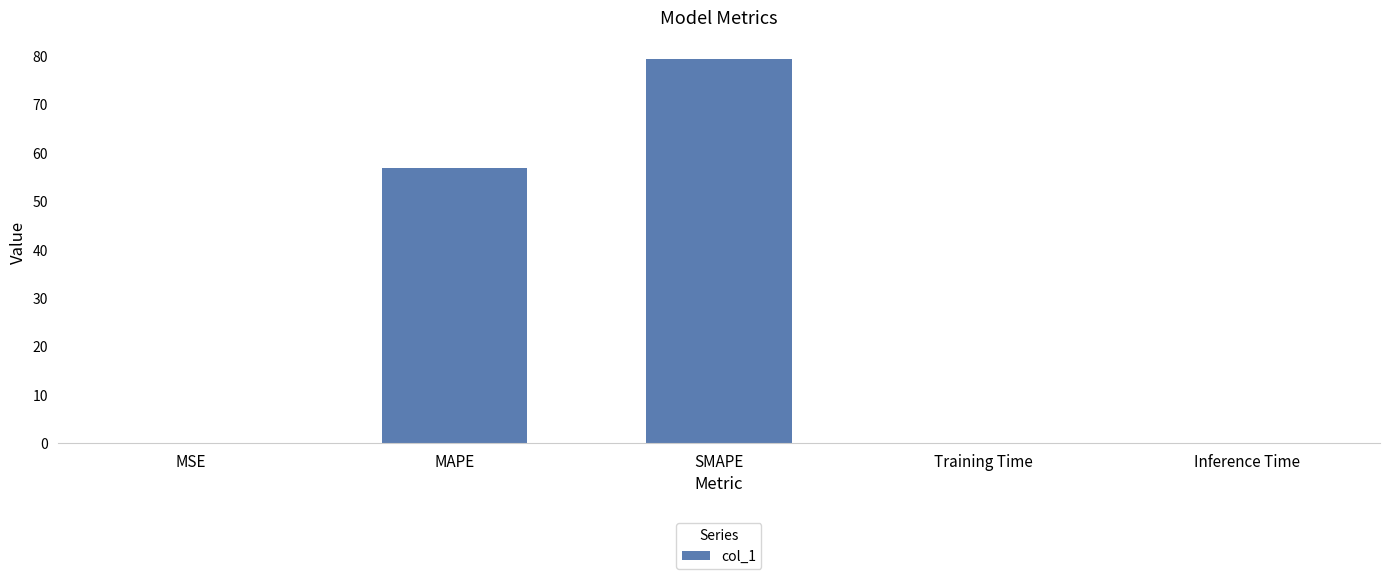

What is the greatest value displayed?

79.3